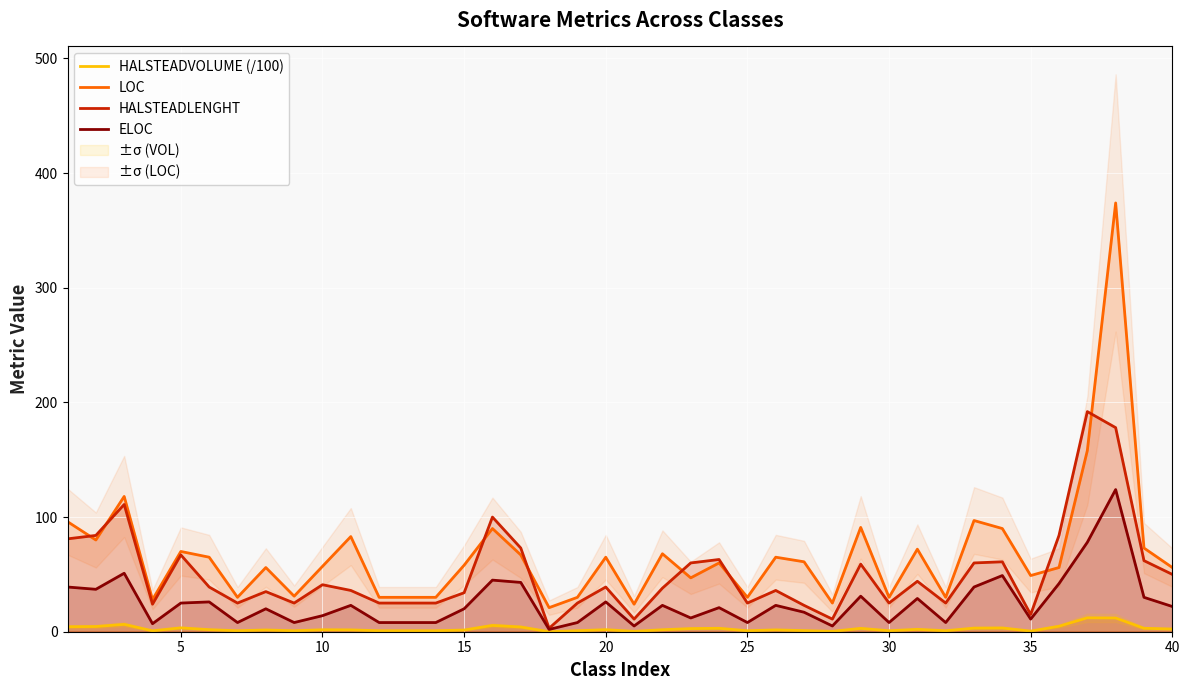

How many data points in HALSTEADVOLUME (/100) are above 1?

25